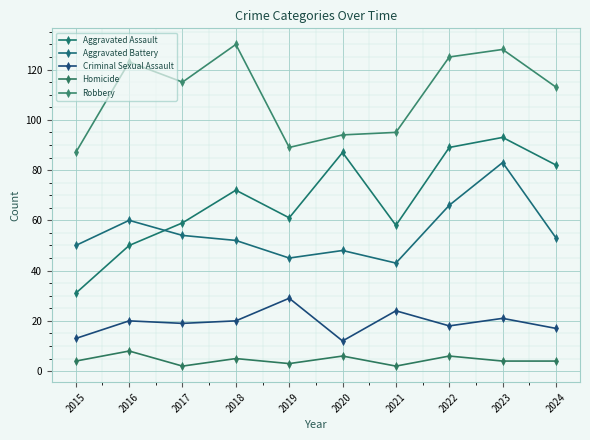

Rank the series by their maximum value, from highest to lowest.

Robbery, Aggravated Assault, Aggravated Battery, Criminal Sexual Assault, Homicide